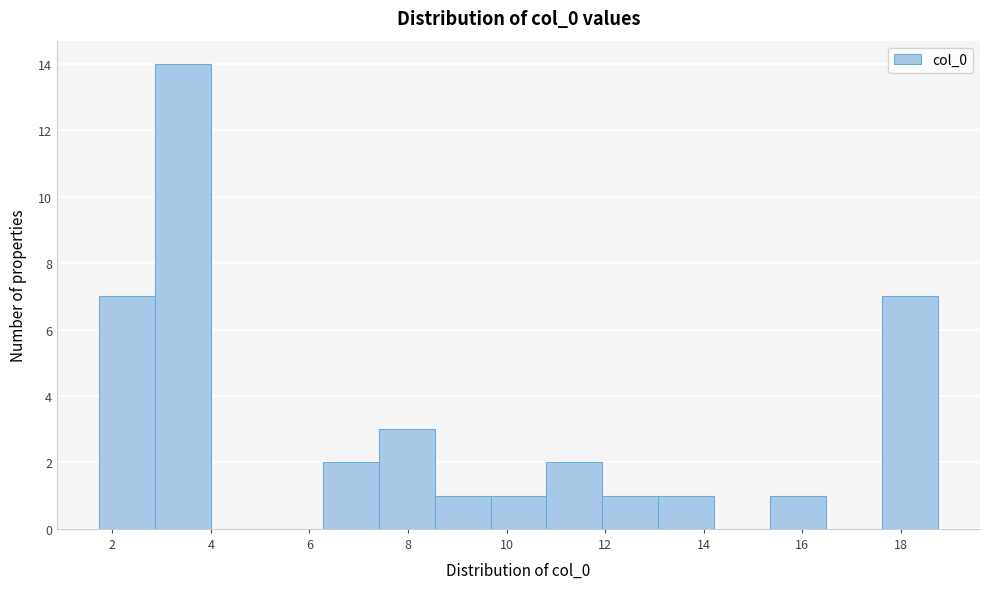

Reading left to right, list every bar in this chart as the range it spans on the x-axis followed by its height. Neither the bar edges nor the heights are printed on the chart, so give them approximately, as read against the axes.

1.8 to 2.8: 7
2.8 to 4.0: 14
4.0 to 5.2: 0
5.2 to 6.2: 0
6.2 to 7.4: 2
7.4 to 8.6: 3
8.6 to 9.6: 1
9.6 to 10.8: 1
10.8 to 12.0: 2
12.0 to 13.0: 1
13.0 to 14.2: 1
14.2 to 15.4: 0
15.4 to 16.4: 1
16.4 to 17.6: 0
17.6 to 18.8: 7